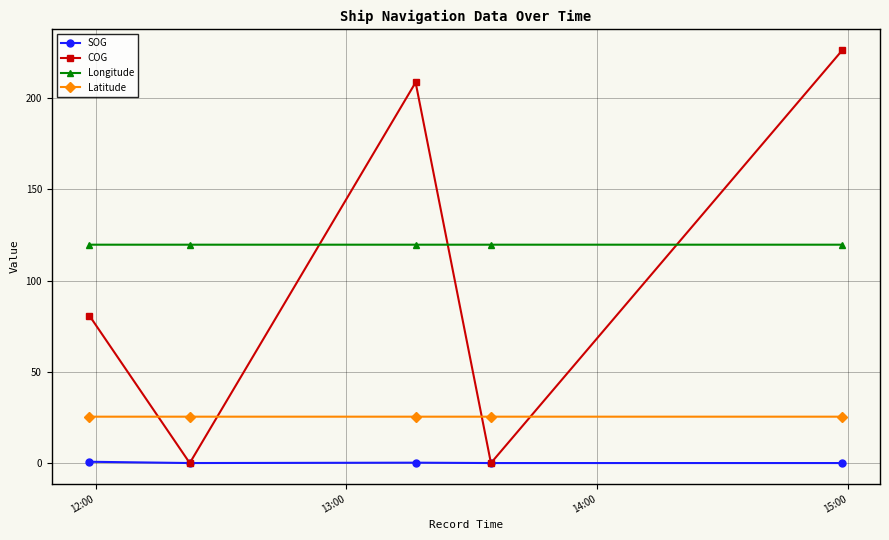

True or false: COG and Longitude intersect in this chart.

True